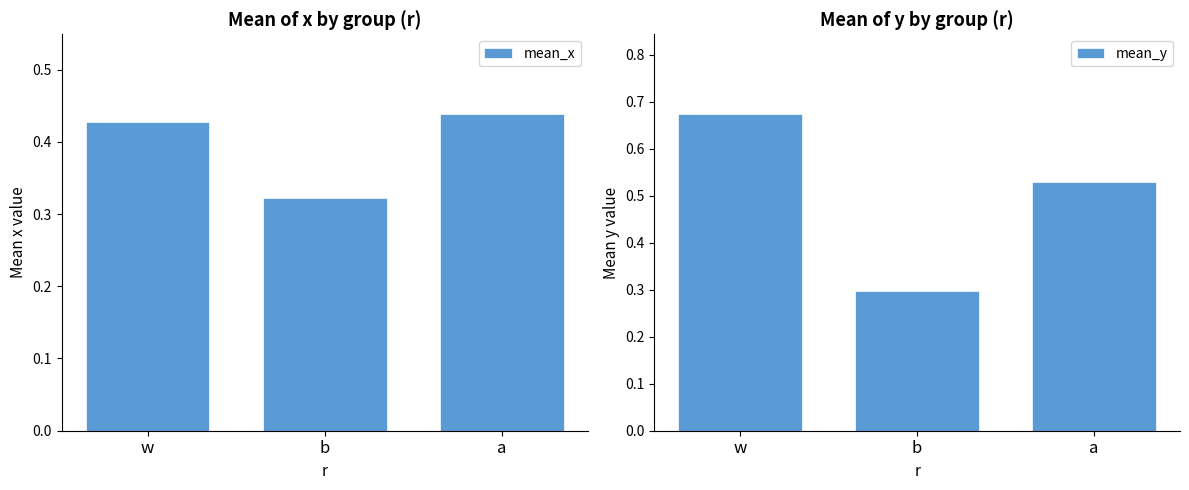

What value does the mean_x series have at w?

0.4